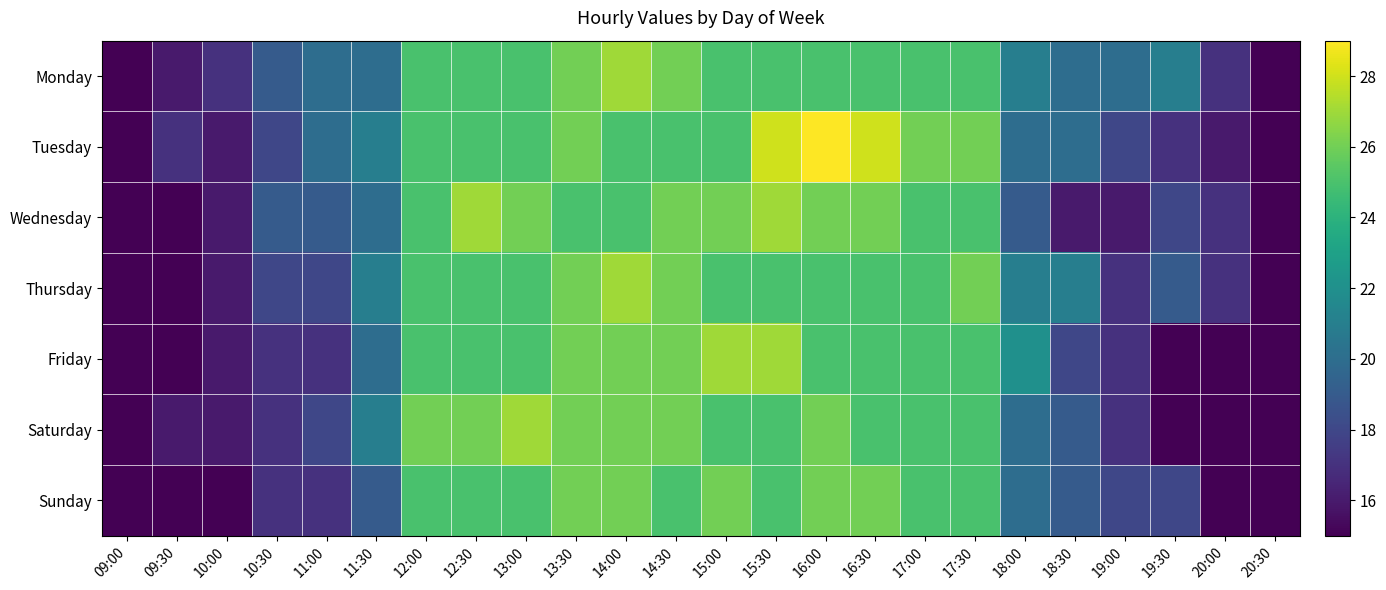

At 11:00, list the series in order from largest to smallest.

Monday, Tuesday, Wednesday, Thursday, Saturday, Friday, Sunday